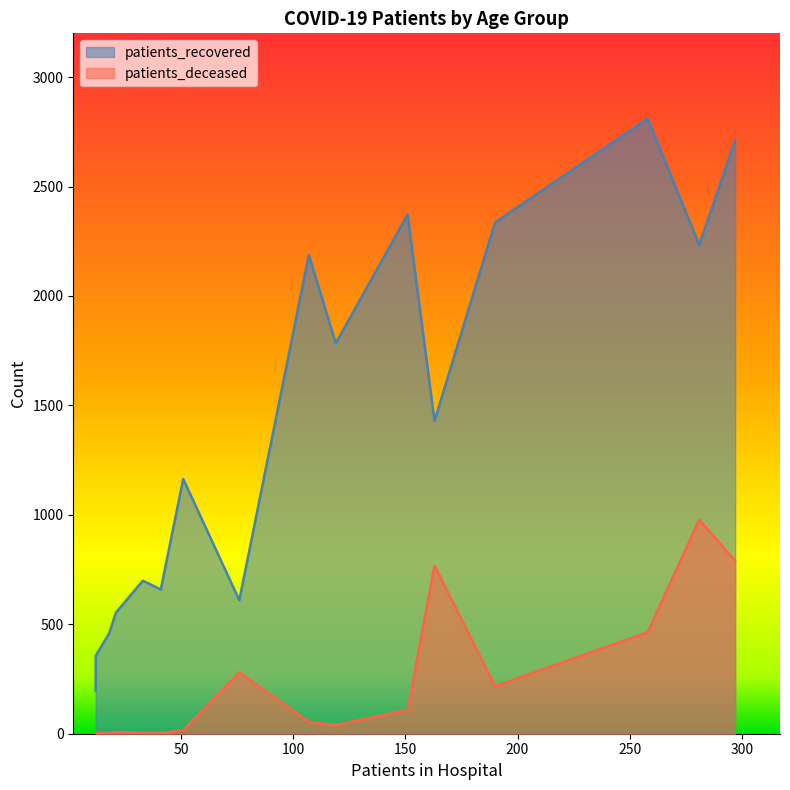

What is the difference between the maximum and second lowest values in the patients_deceased series?

976